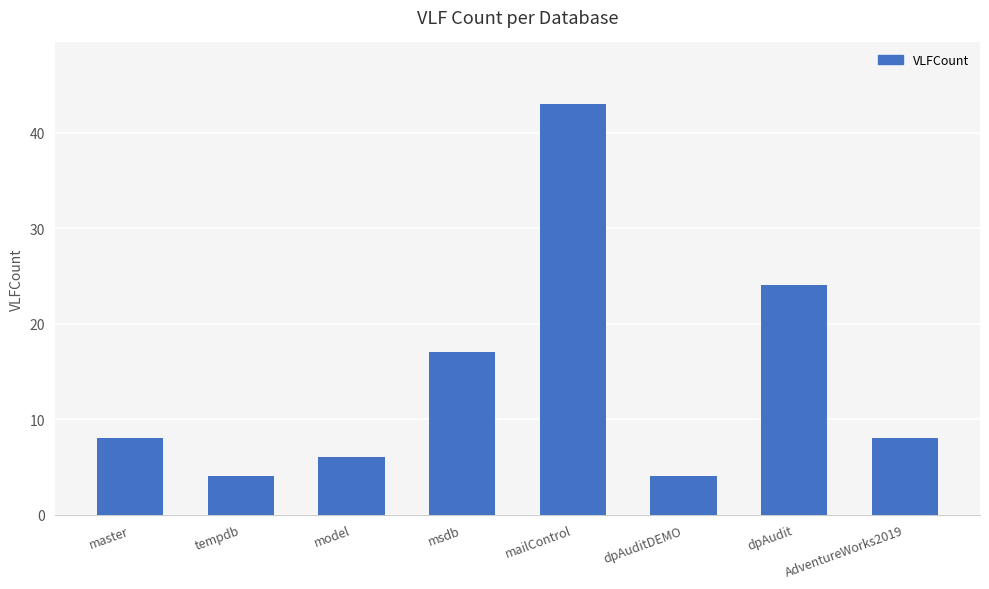

Reading left to right, what are all the values shown in this chart?

master=8	tempdb=4	model=6	msdb=17	mailControl=43	dpAuditDEMO=4	dpAudit=24	AdventureWorks2019=8